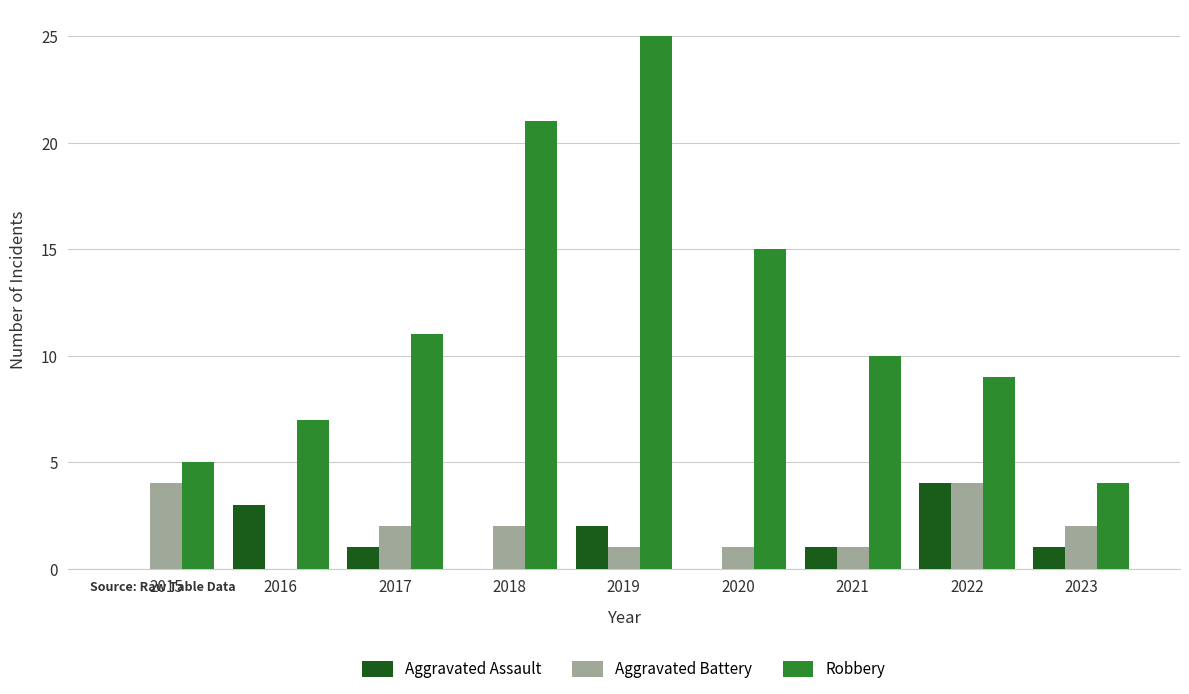

What is the average value of the Aggravated Battery series?

2